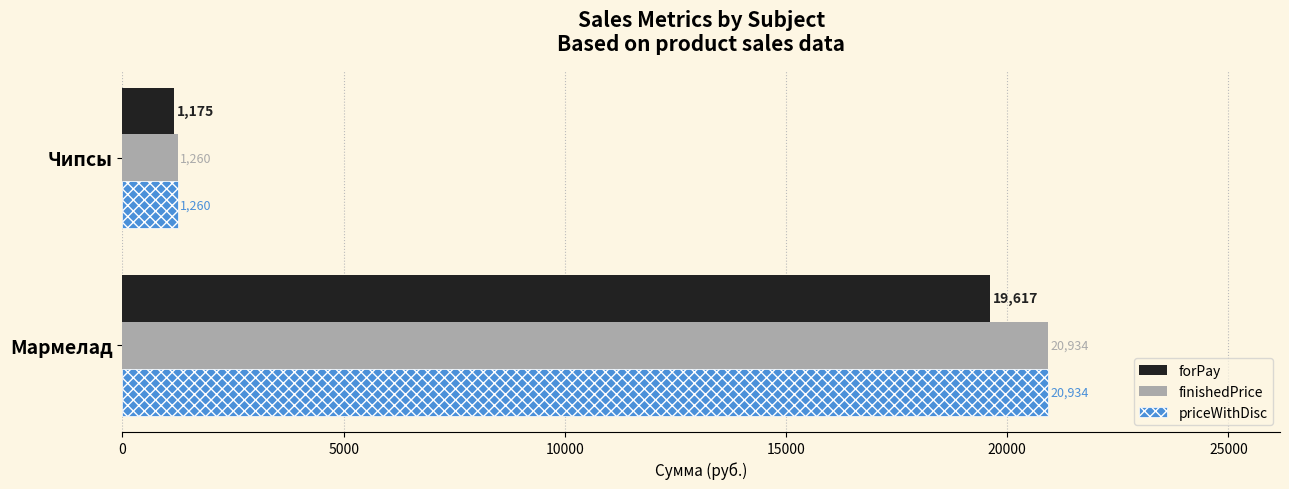

What is the highest value of the finishedPrice series?

20934